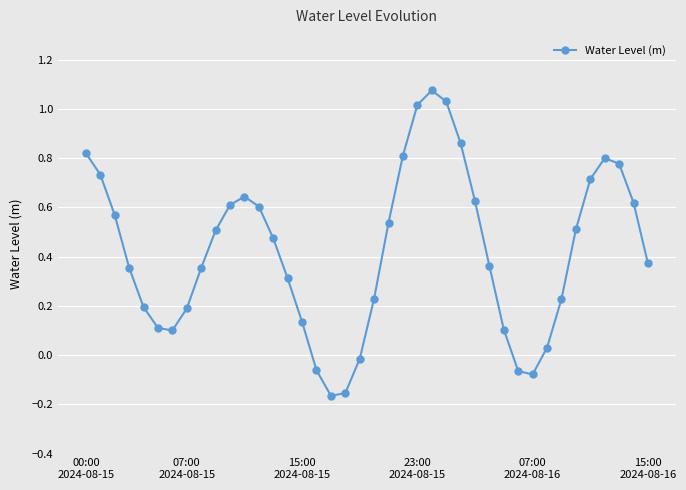

What is the difference between the maximum and minimum values?

1.2